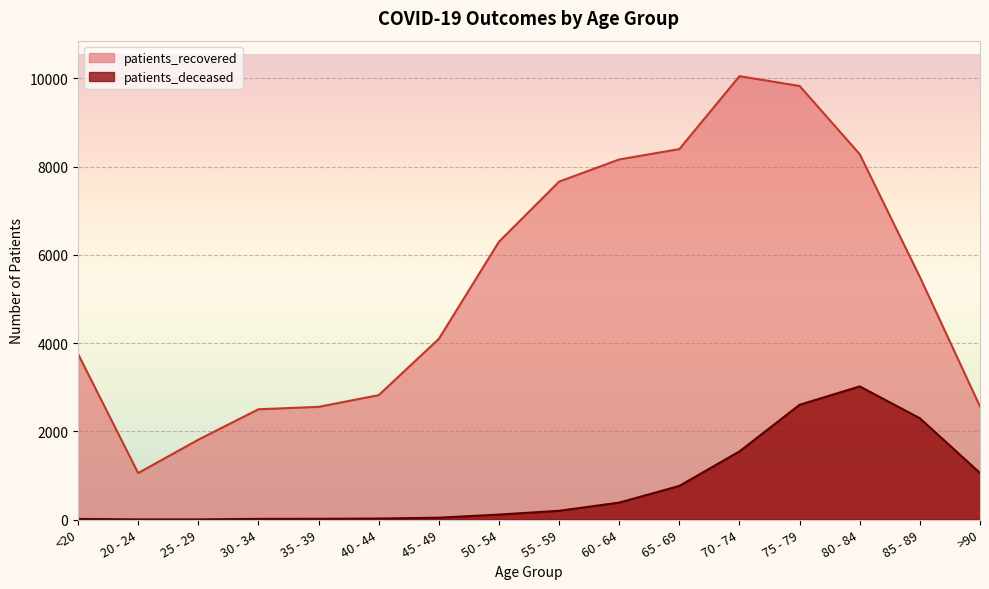

What is the label of the 5th point from the right?

70 - 74